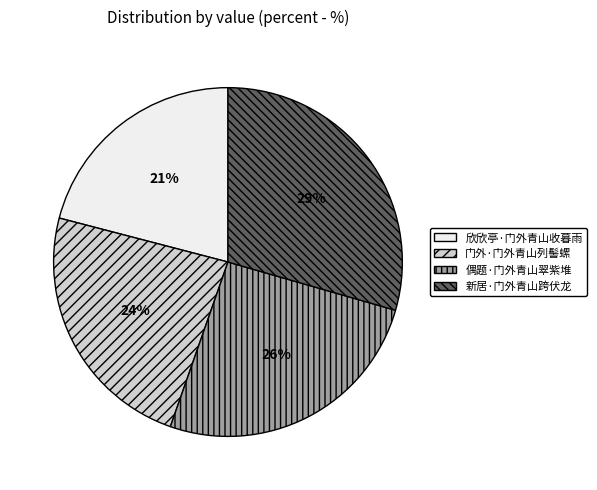

Is it true that 偶题·门外青山翠紫堆 is 40% of the pie?

False